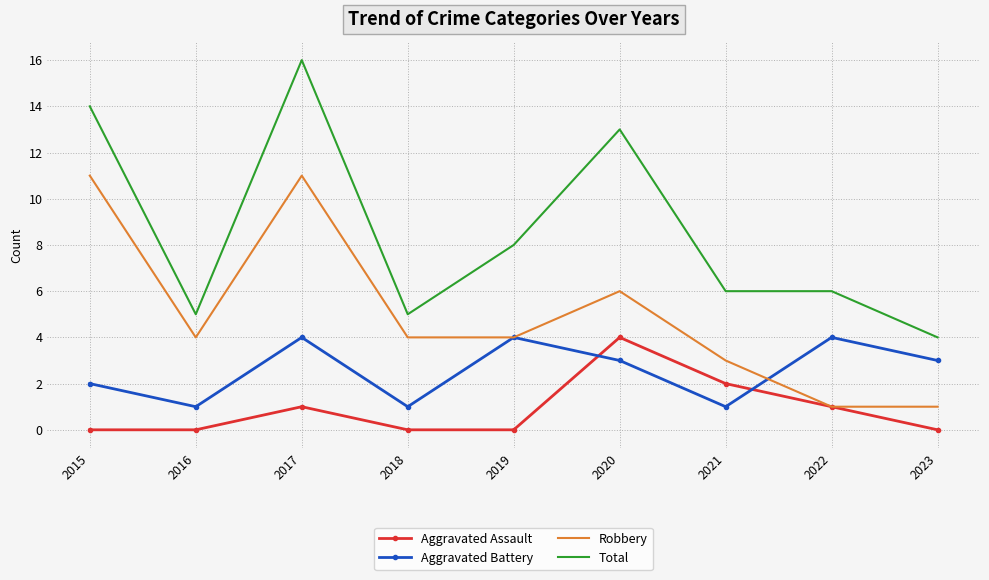

What is the difference between the maximum and minimum values in the Robbery series?

10